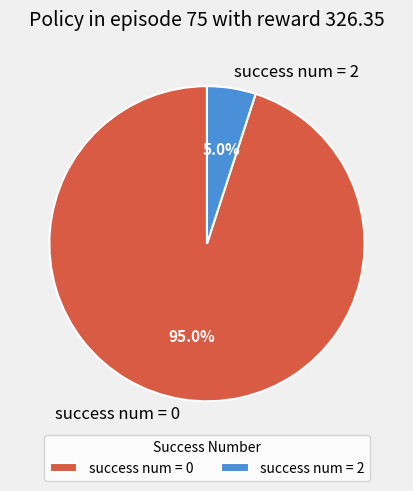

How many slices are in this pie chart?

2